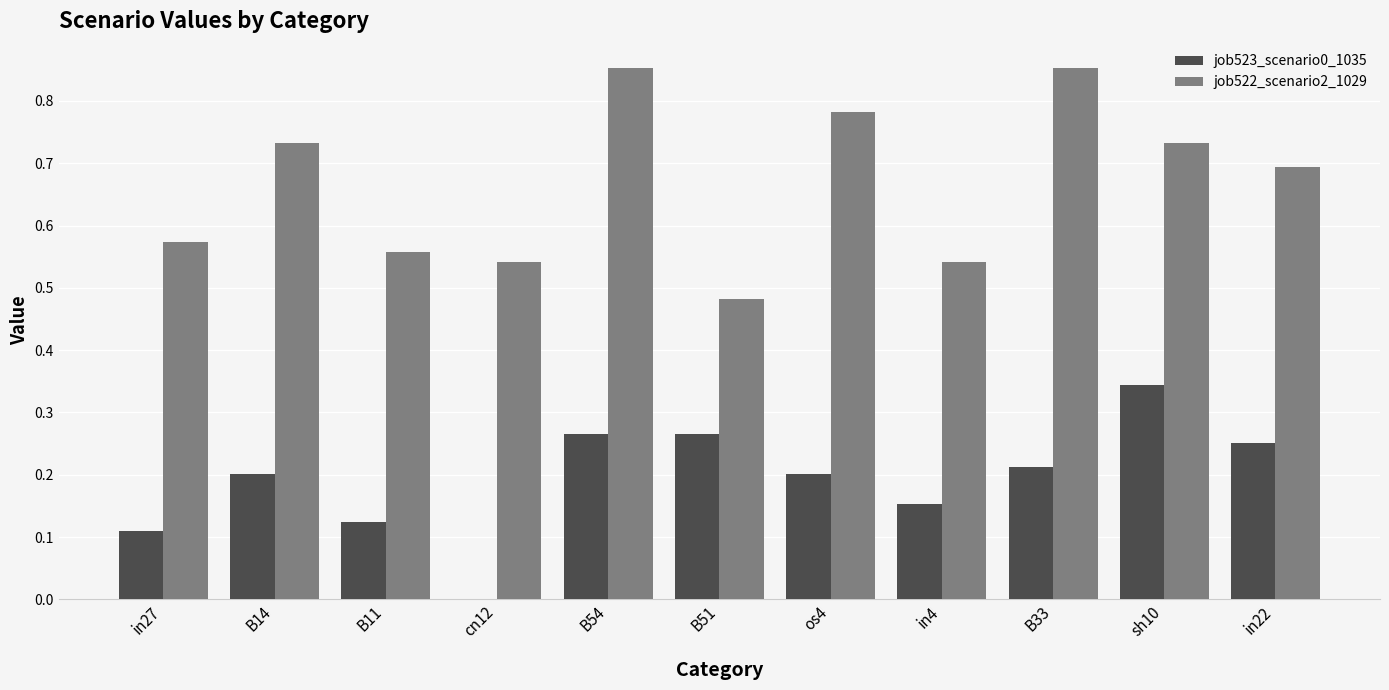

Between B11 and cn12, which series saw the biggest shift?

job523_scenario0_1035